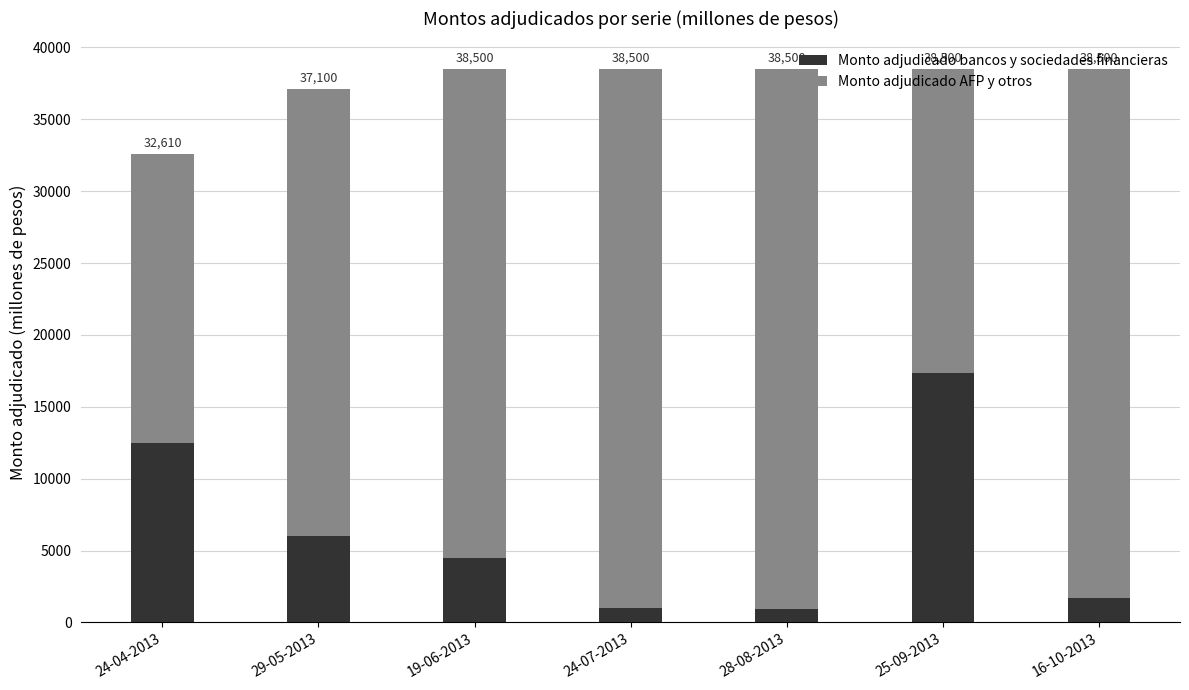

Is it true that Monto adjudicado bancos y sociedades financieras equals 4470 at 19-06-2013?

True